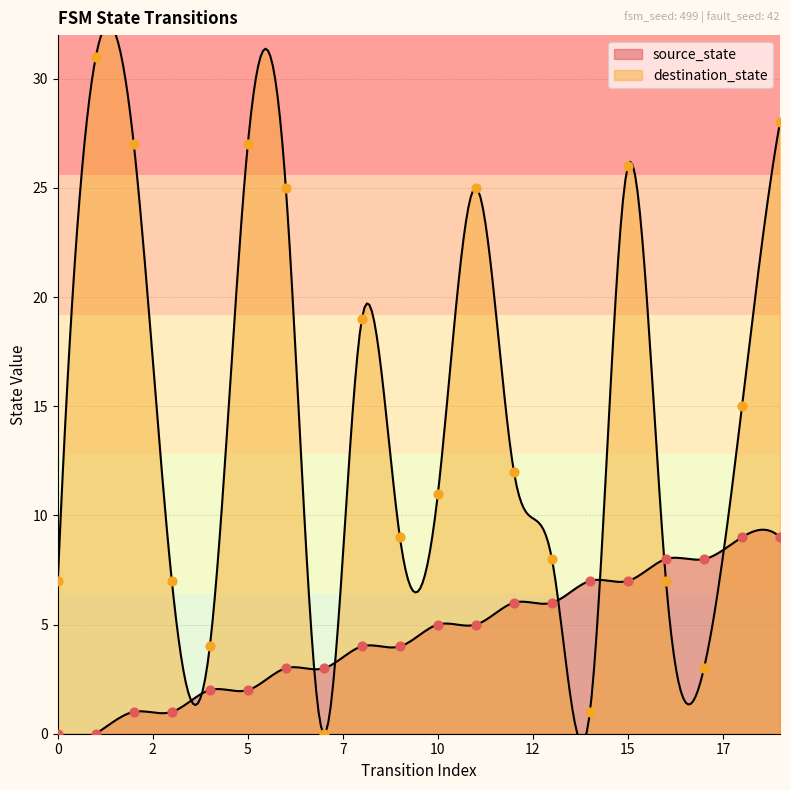

Which series contains the highest Y value?

destination_state